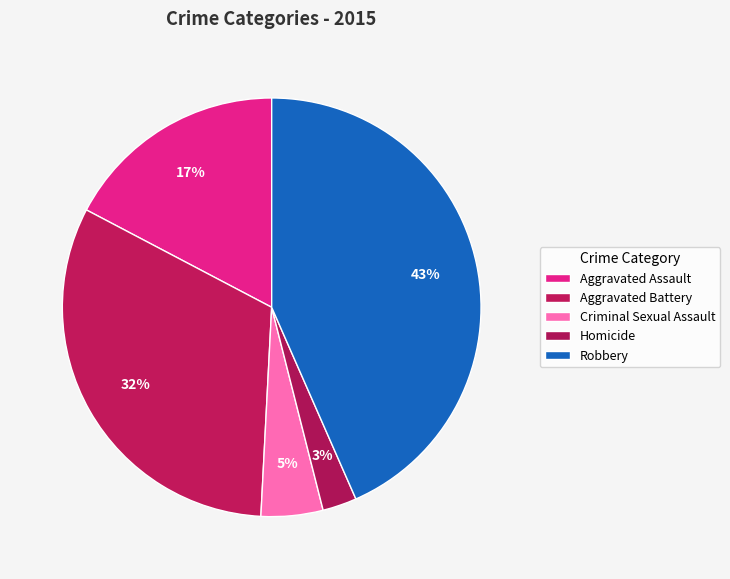

How many segments does this pie chart have?

5